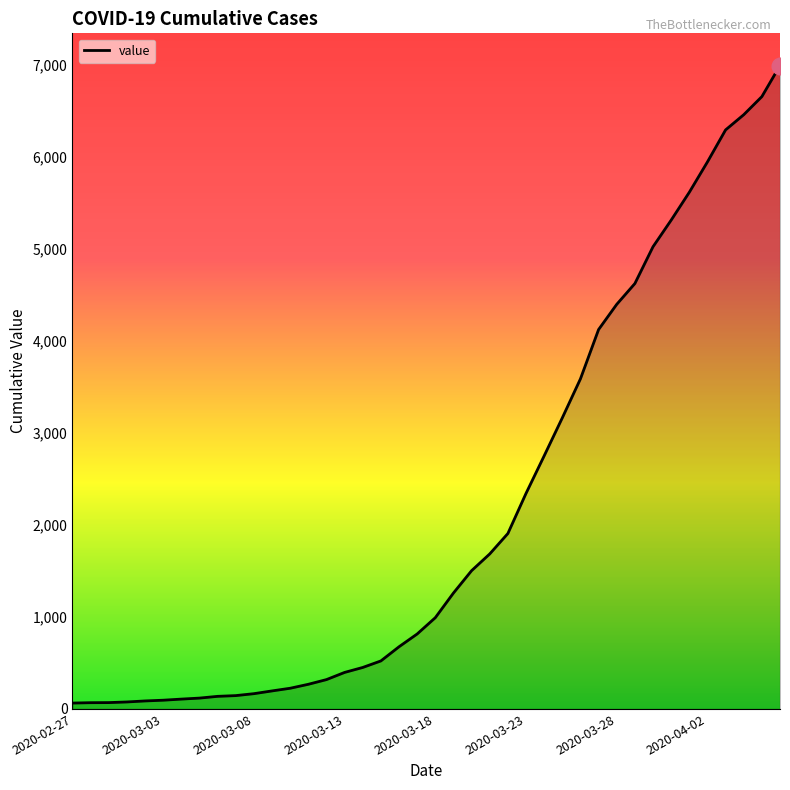

What is the greatest value displayed?

6994